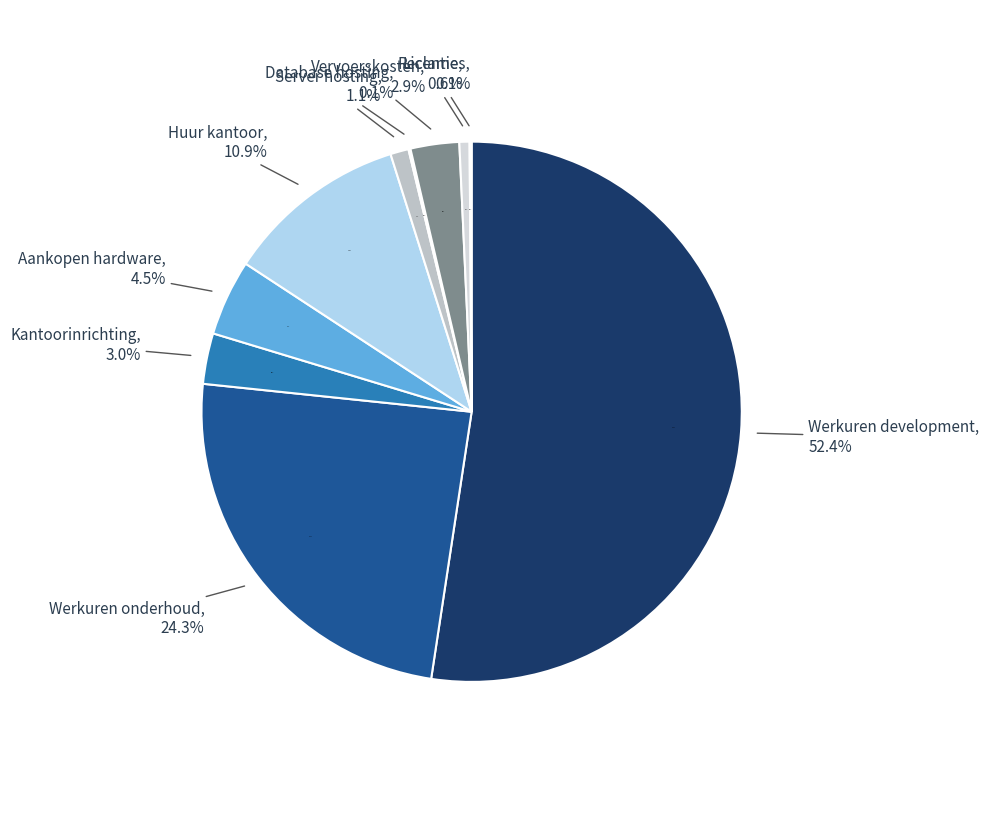

Is the sum of Server hosting and Licenties greater than half?

No